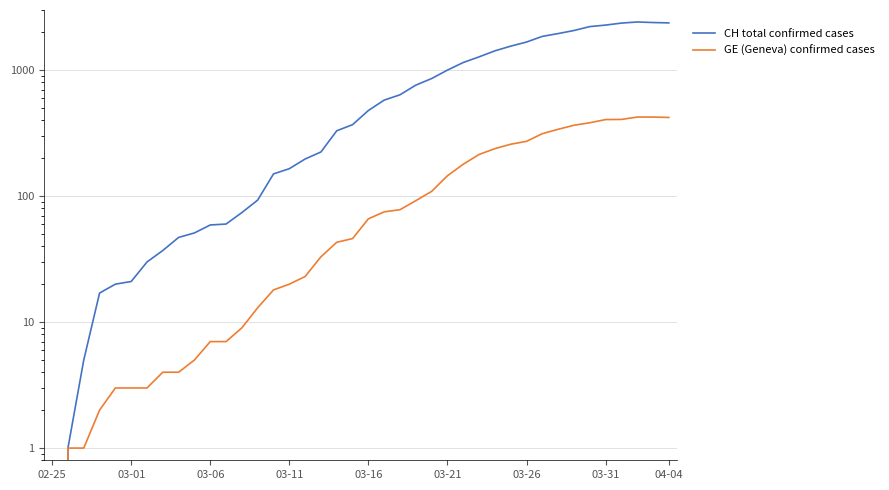

What is the difference between the highest and lowest values at 26?

970